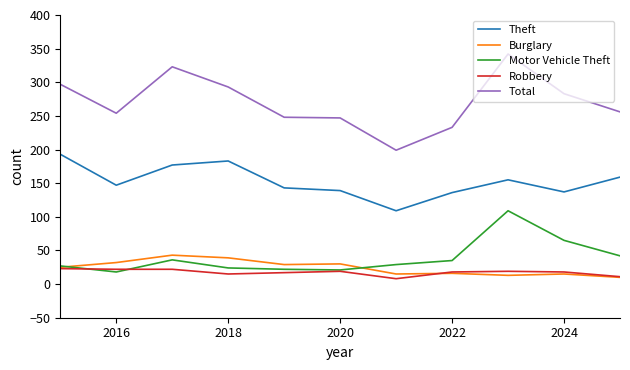

What is the maximum value shown in the chart?

342